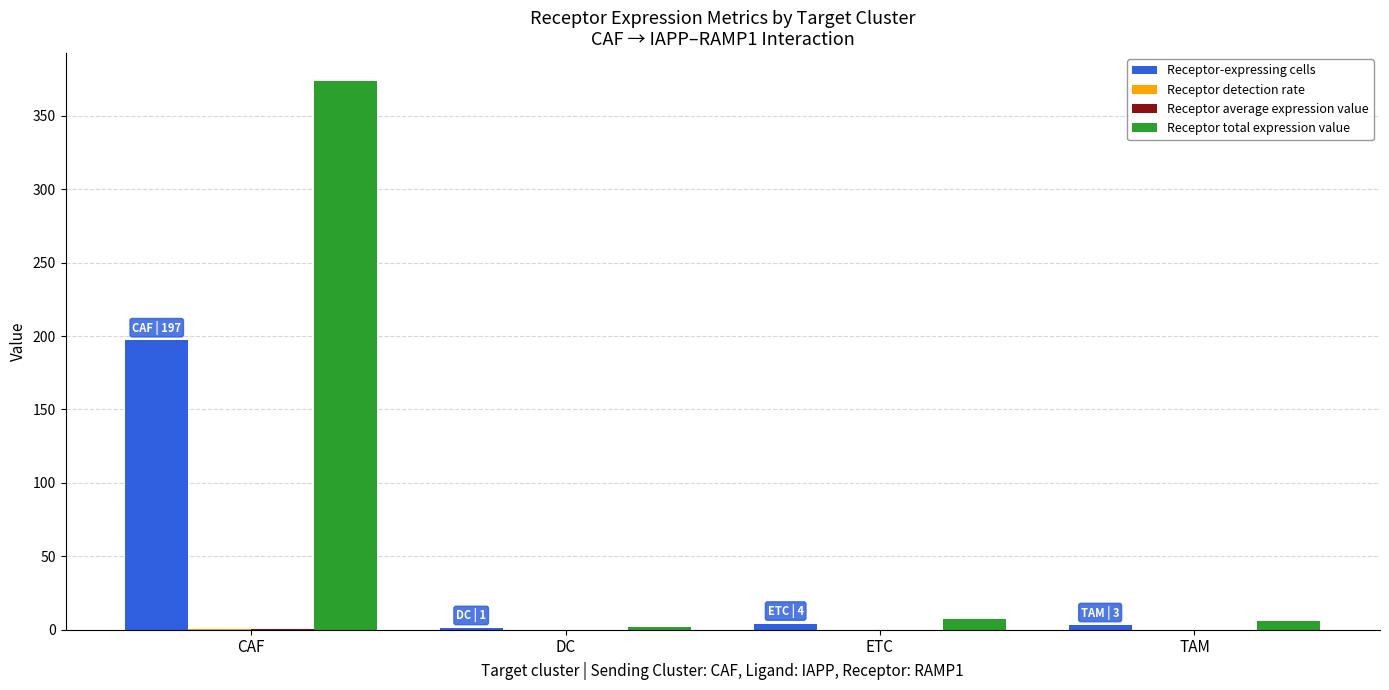

Where is Receptor-expressing cells nearest to the value 99?

ETC